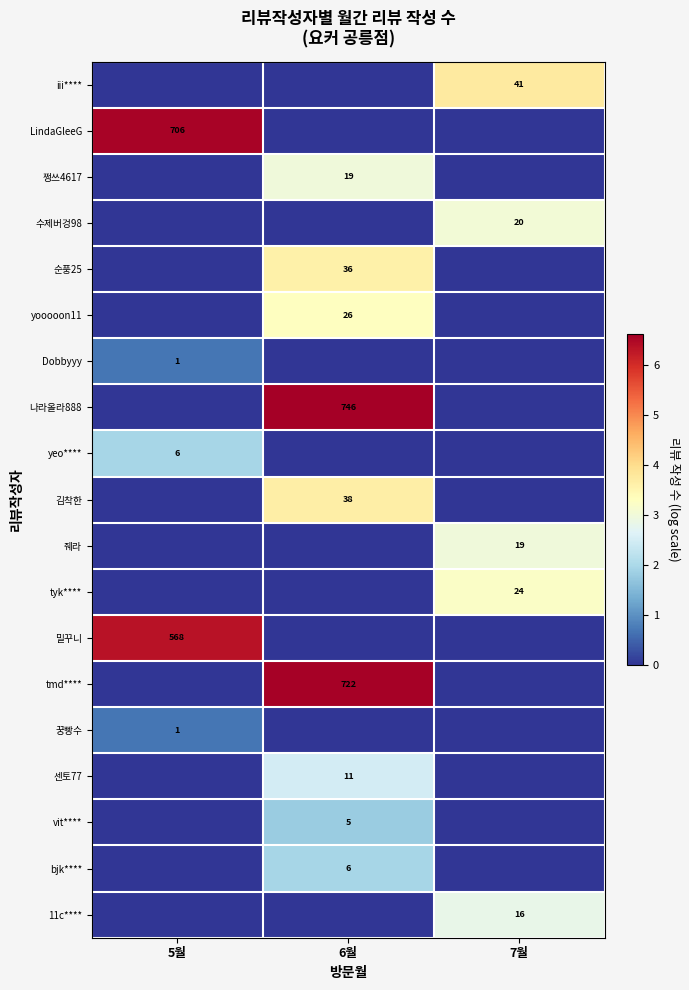

Is the value of 나라올라888 at 6월 greater than the value of LindaGleeG at 5월?

Yes